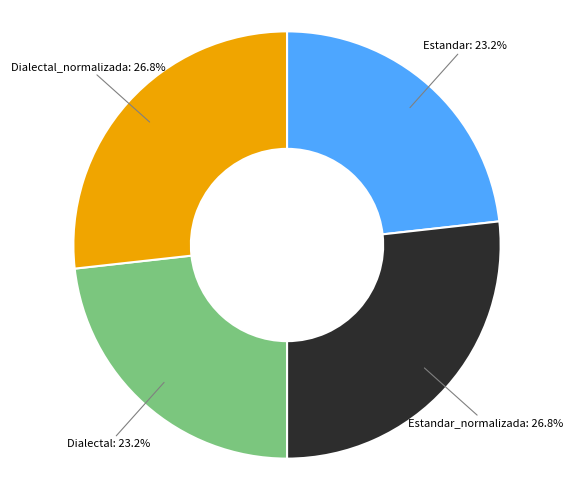

Does any single category account for the majority?

No